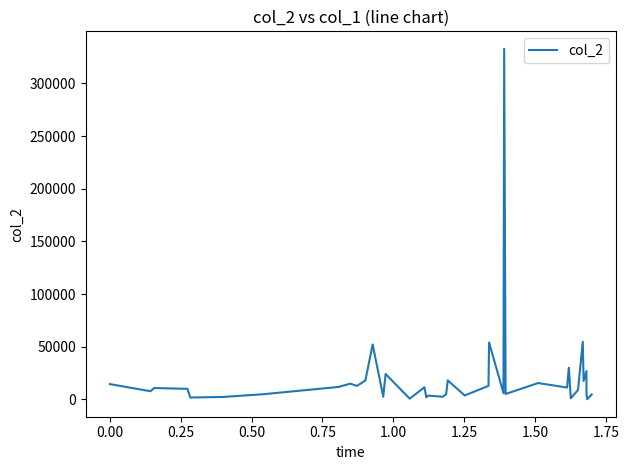

How many values are below 10750?

20